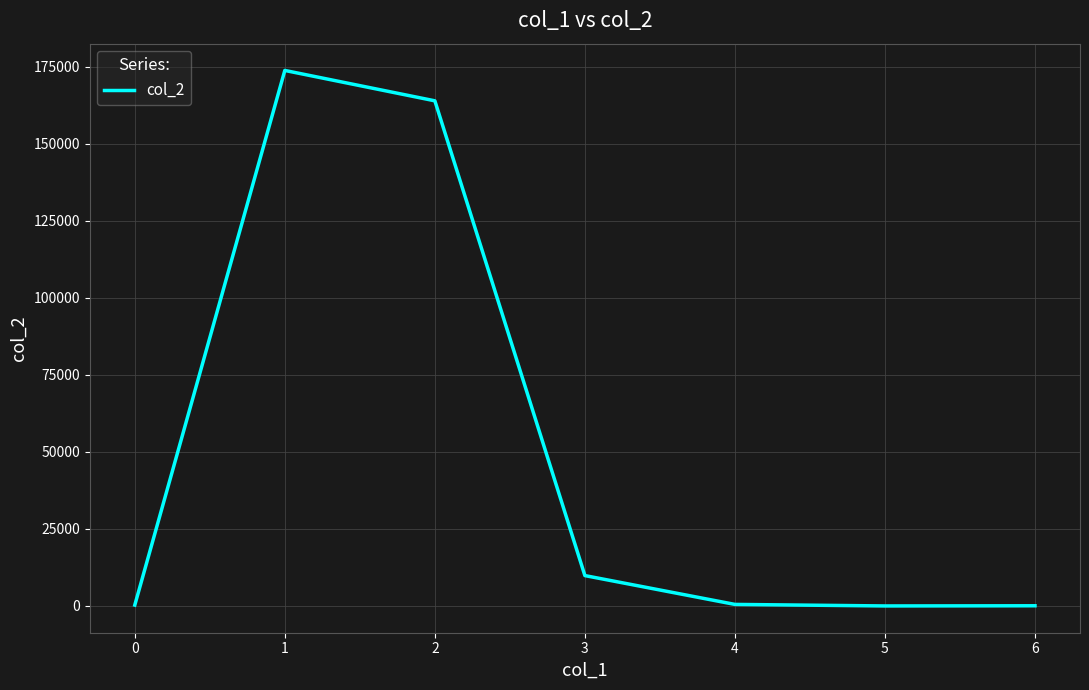

Is this an area chart (filled region under the line)?

No